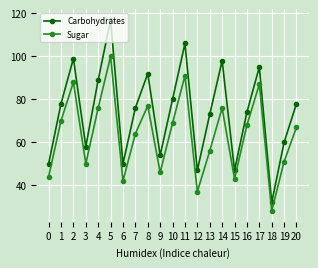

Is the value of Carbohydrates at 0 greater than the value of Sugar at 8?

No